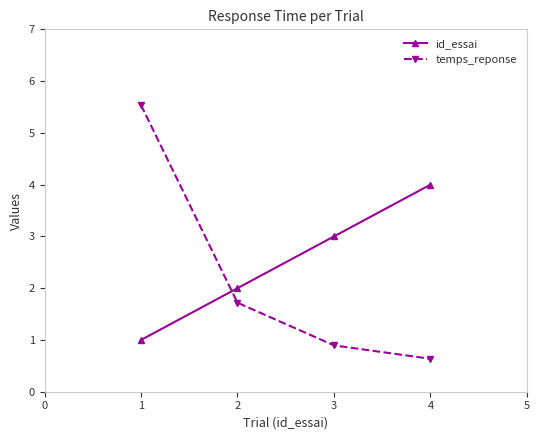

Which series has the largest total across all categories?

id_essai